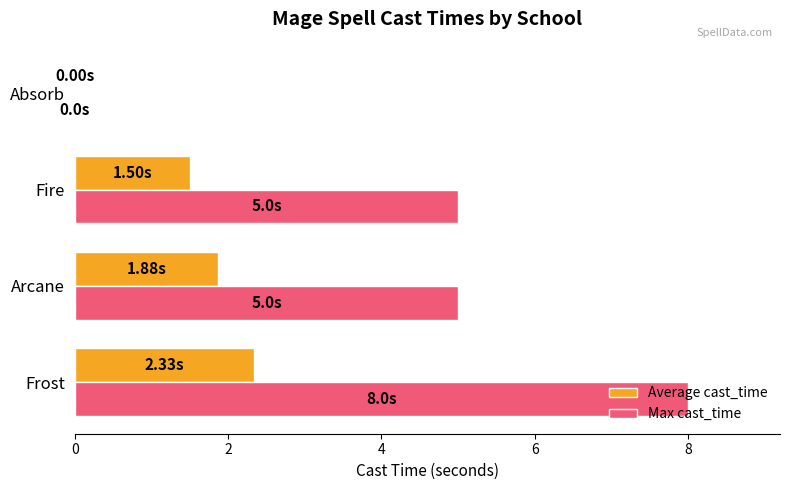

Which series changed the most between Fire and Absorb?

Max cast_time